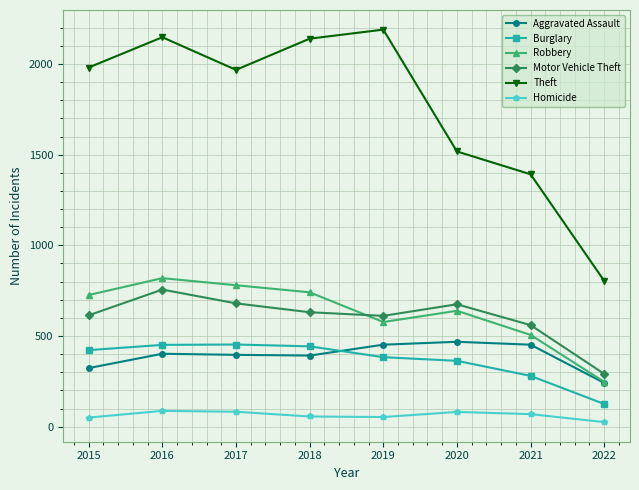

True or false: Homicide and Aggravated Assault cross at least once.

False